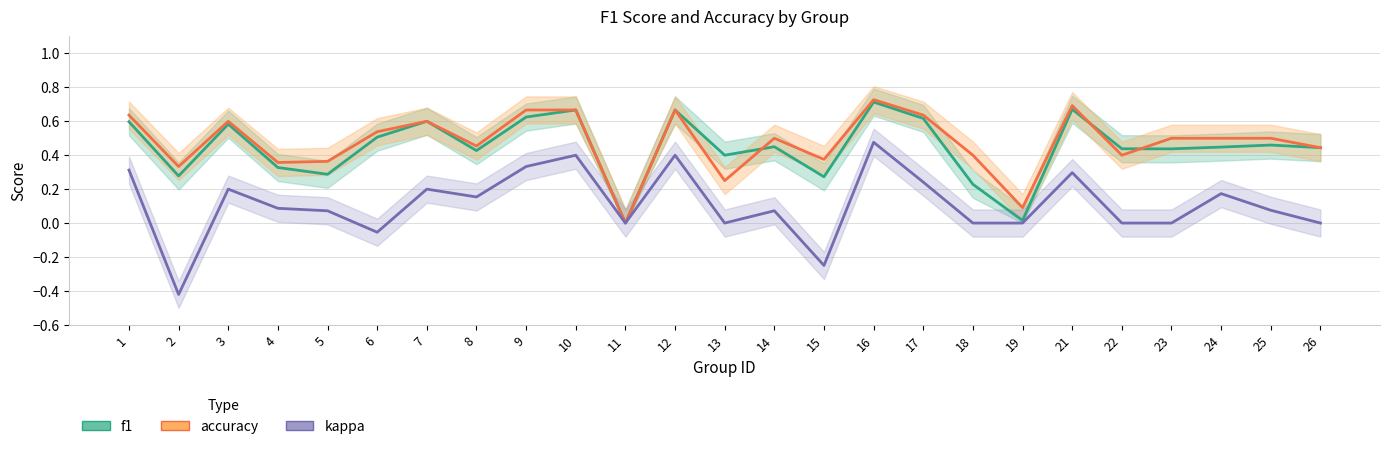

How many data points in kappa are above 0?

15